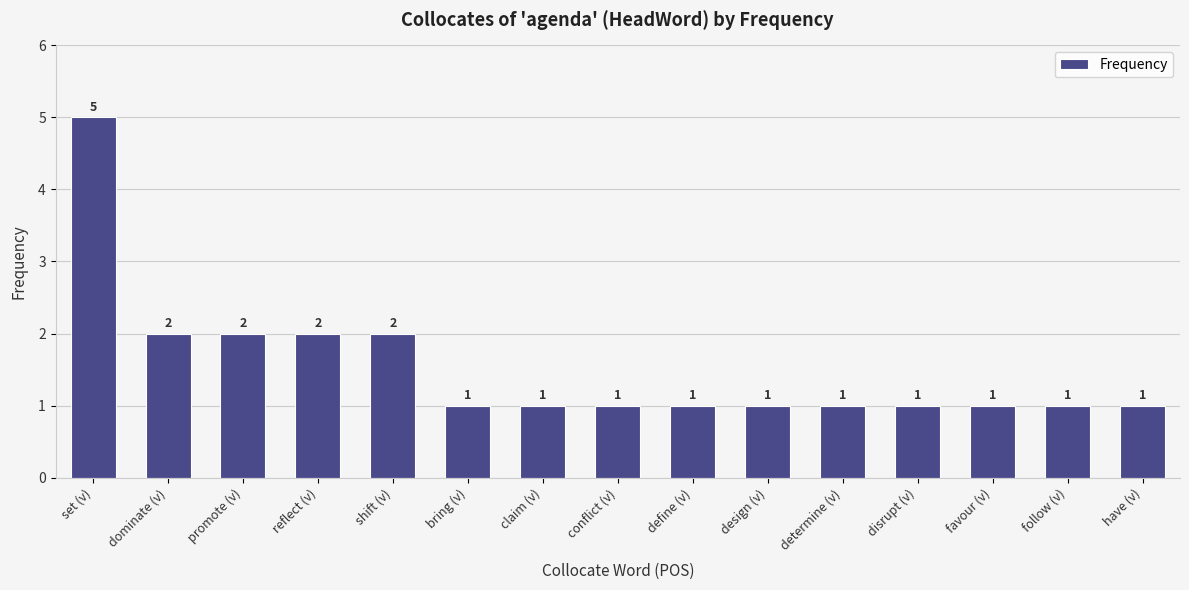

Reading left to right, what are all the values shown in this chart?

set (v)=5	dominate (v)=2	promote (v)=2	reflect (v)=2	shift (v)=2	bring (v)=1	claim (v)=1	conflict (v)=1	define (v)=1	design (v)=1	determine (v)=1	disrupt (v)=1	favour (v)=1	follow (v)=1	have (v)=1